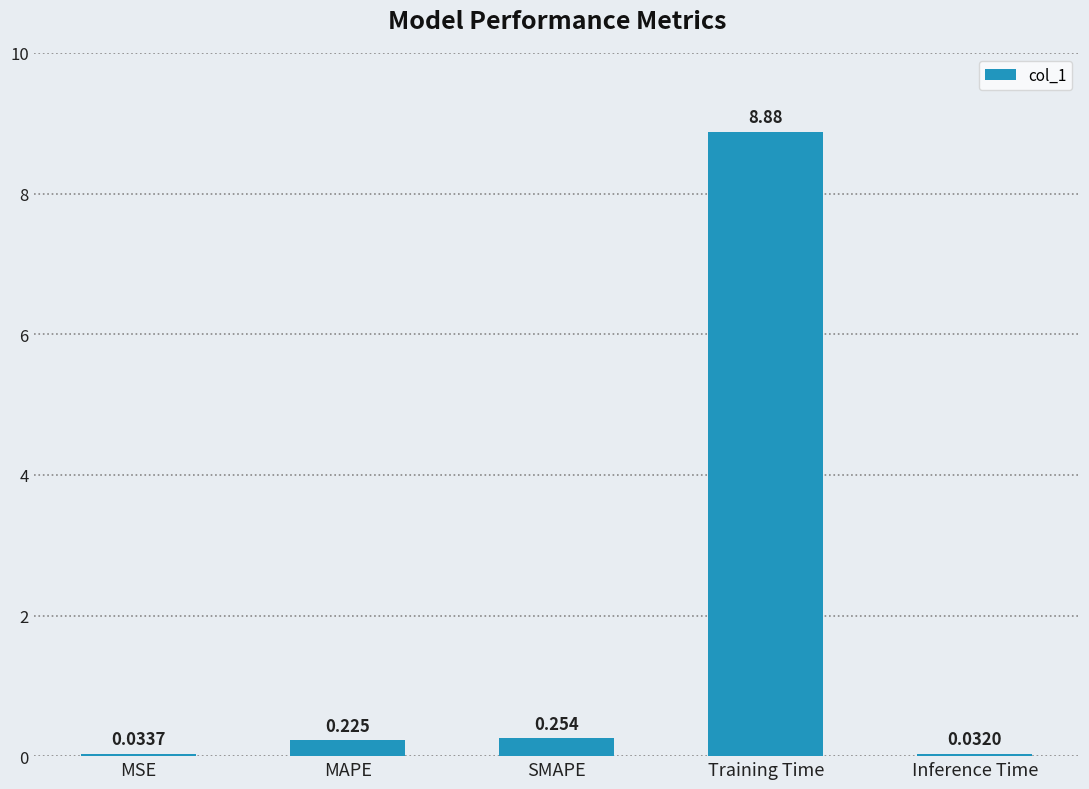

What is the label of the 1st bar from the right?

Inference Time